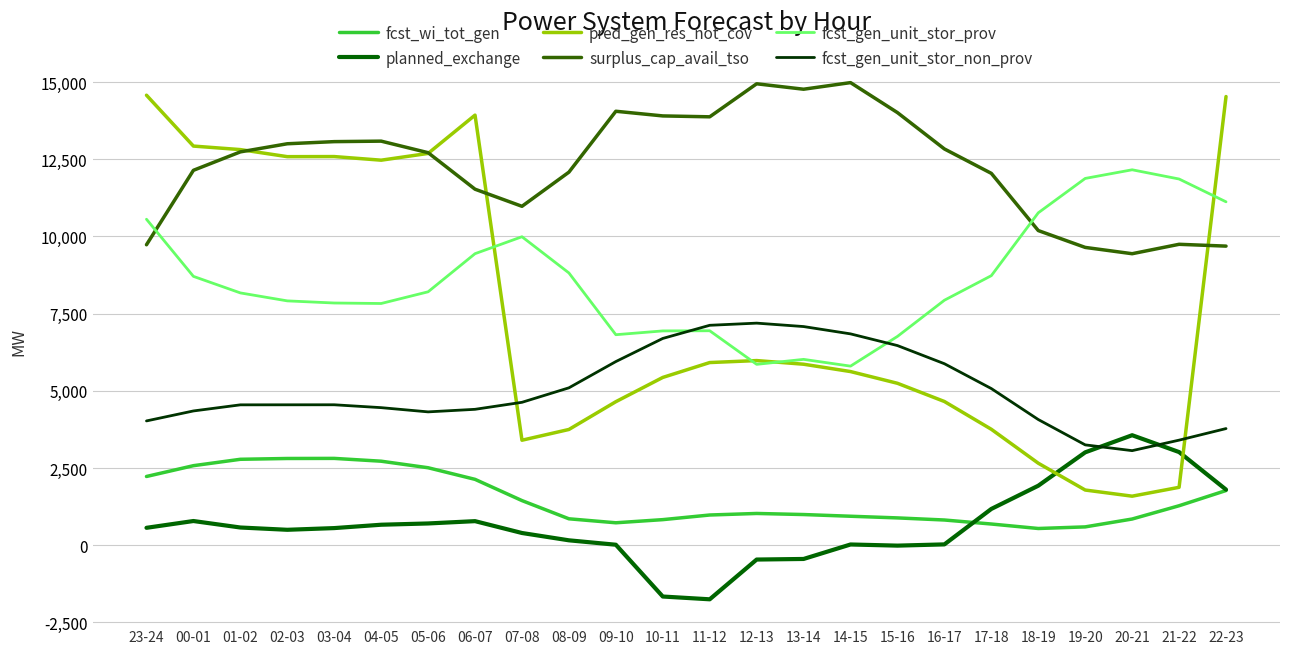

Which series has the largest total across all categories?

surplus_cap_avail_tso